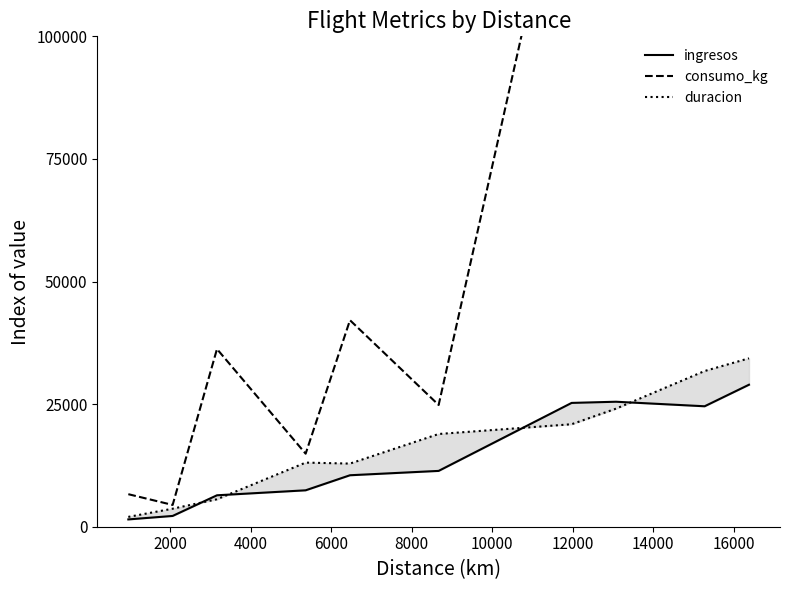

What is the minimum value shown in the chart?

1490.1